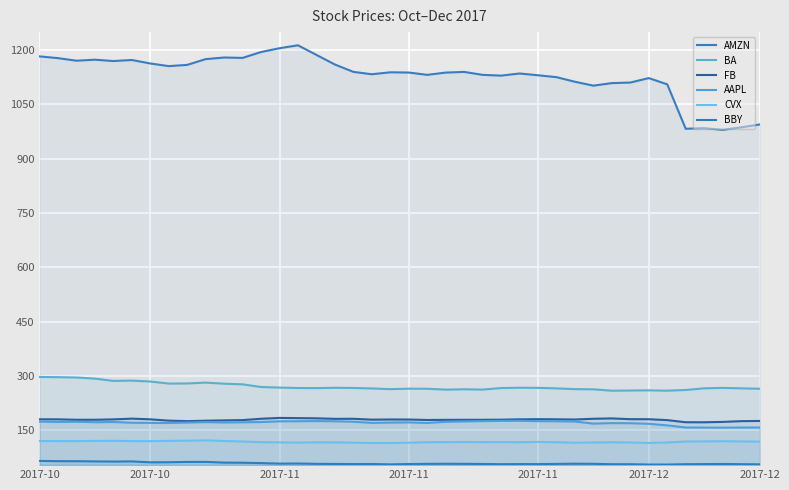

In AAPL, how many points are lower than both neighbors (excluding endpoints)?

8